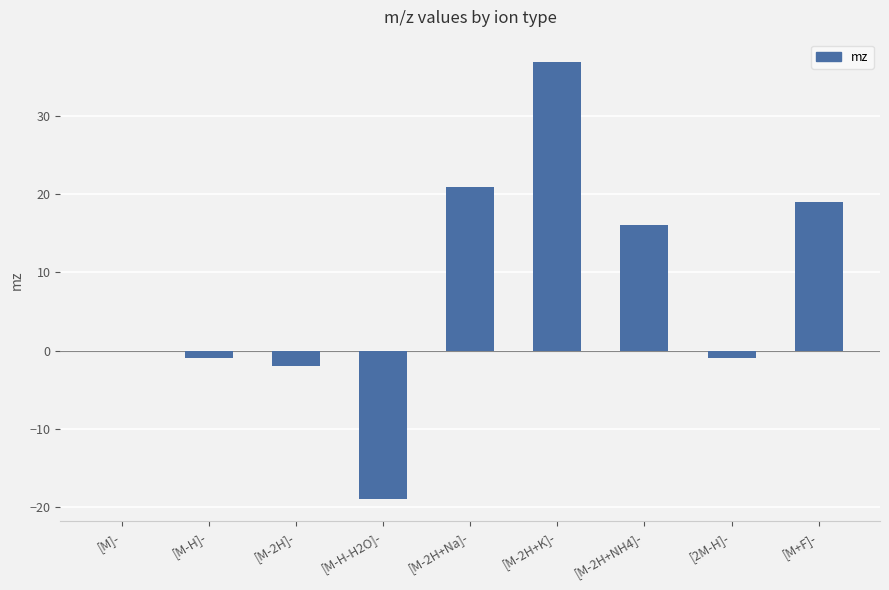

True or false: the data shows 0.0 at [M]-.

True